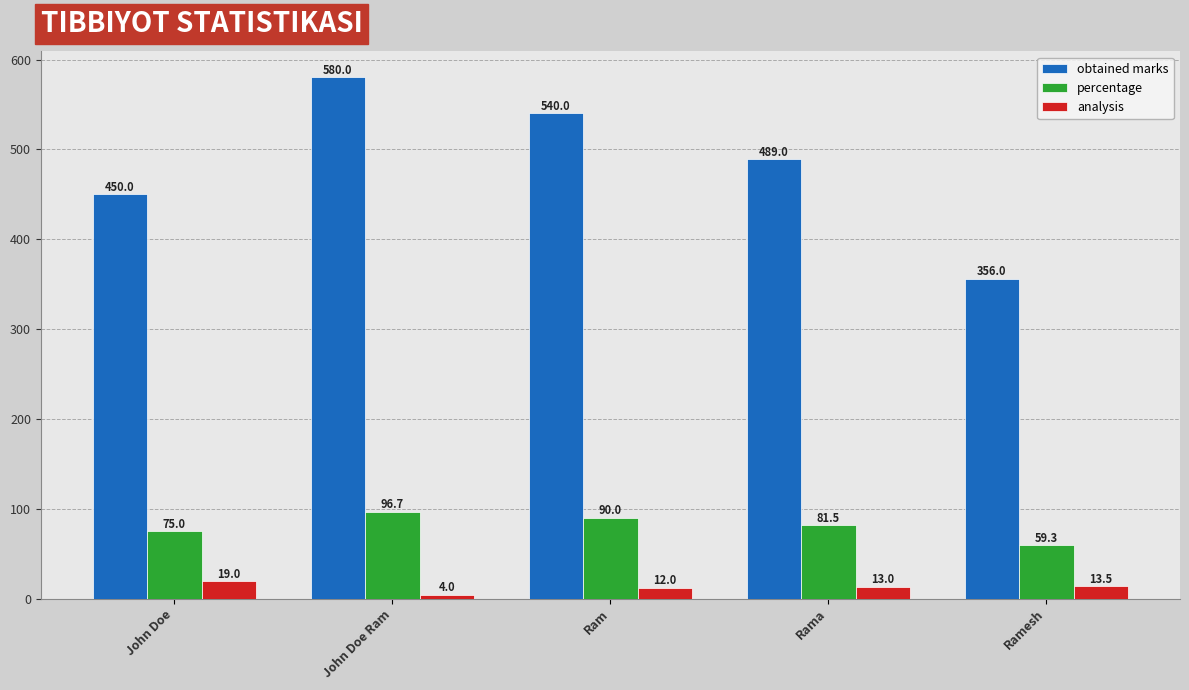

Is the value of obtained marks at Ram greater than the value of percentage at Ramesh?

Yes